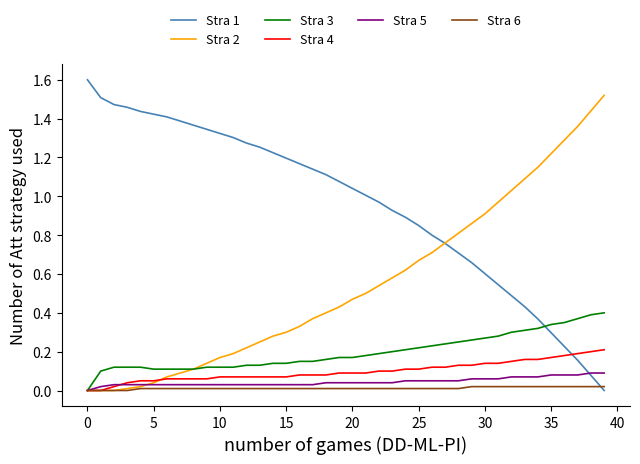

Which series has the largest total across all categories?

Stra 1